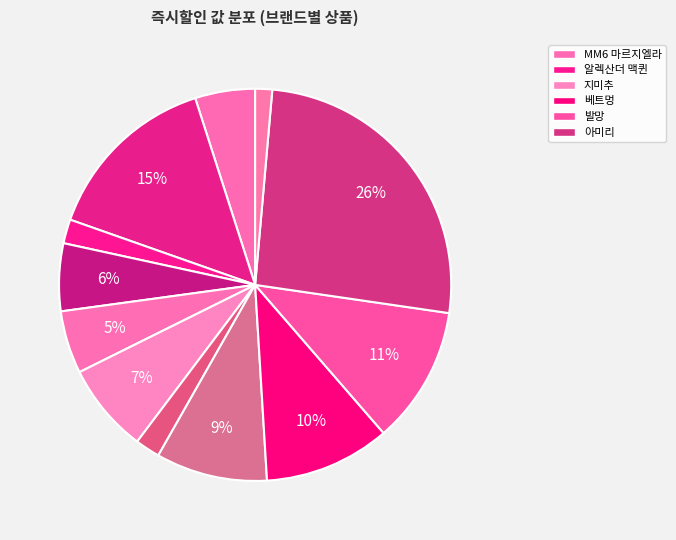

How many segments does this pie chart have?

12